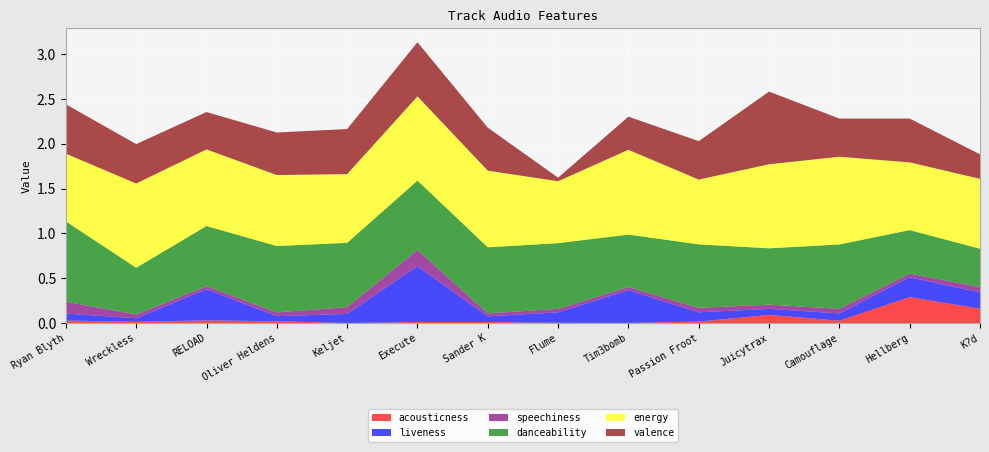

Reading left to right, transcribe all the data shown in this chart.

acousticness: 0.0	0.0	0.0	0.0	0.0	0.0	0.0	0.0	0.0	0.0	0.1	0.0	0.3	0.2
liveness: 0.1	0.0	0.3	0.1	0.1	0.6	0.1	0.1	0.4	0.1	0.1	0.1	0.2	0.2
speechiness: 0.1	0.0	0.0	0.0	0.1	0.2	0.0	0.0	0.0	0.1	0.0	0.1	0.0	0.1
danceability: 0.9	0.5	0.7	0.7	0.7	0.8	0.7	0.7	0.6	0.7	0.6	0.7	0.5	0.4
energy: 0.8	0.9	0.9	0.8	0.8	0.9	0.9	0.7	0.9	0.7	0.9	1.0	0.8	0.8
valence: 0.6	0.4	0.4	0.5	0.5	0.6	0.5	0.0	0.4	0.4	0.8	0.4	0.5	0.3